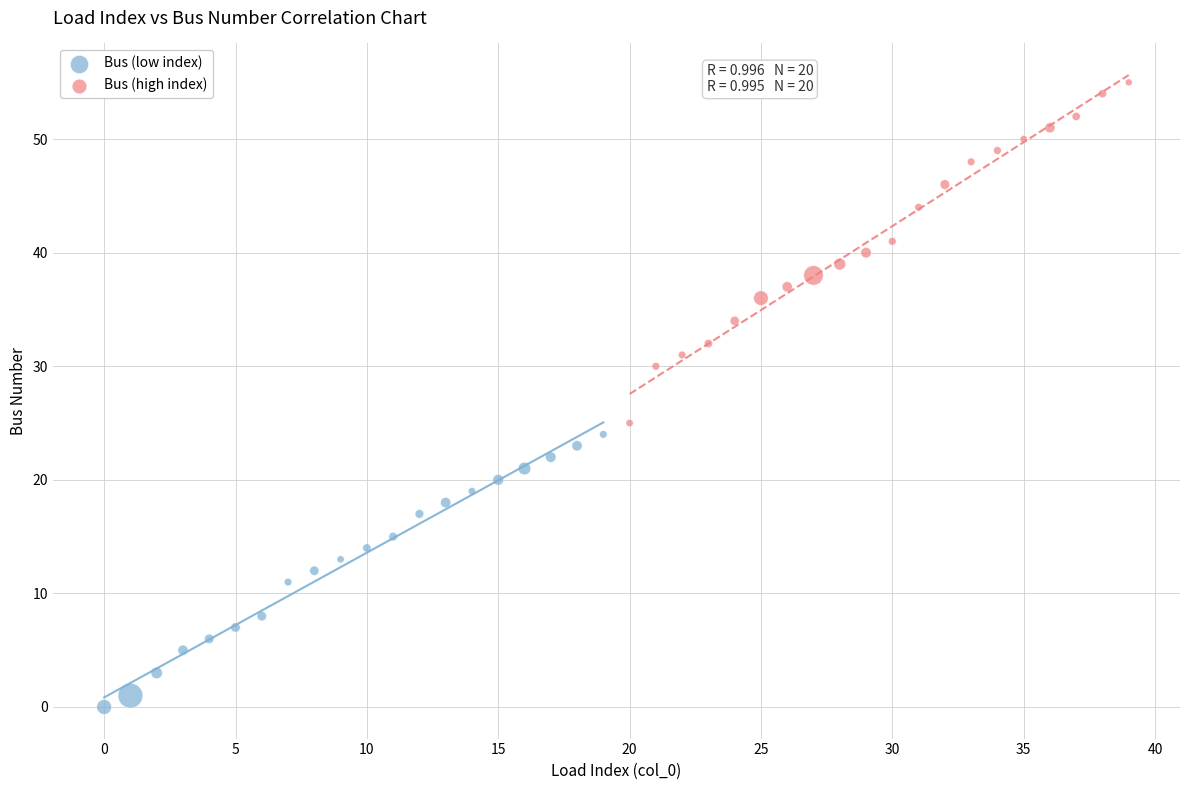

What are all the series names shown in the legend?

Bus (low index), Bus (high index)